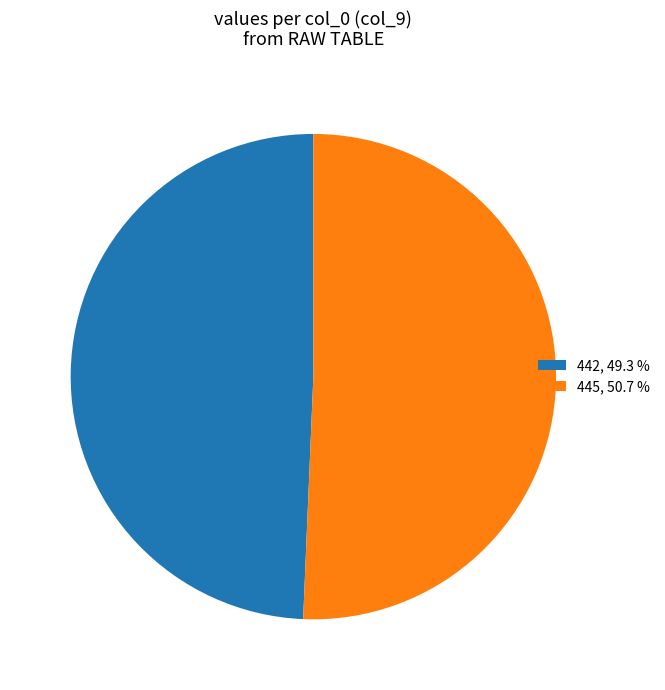

Count the number of slices in the pie.

2